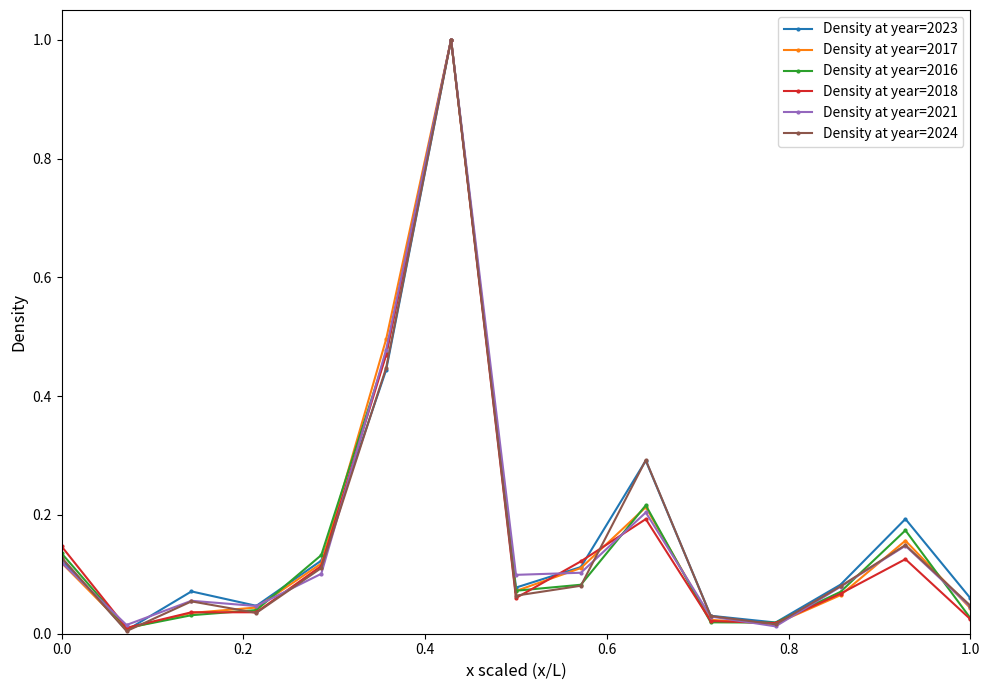

Which series ends up on top after the final intersection of Density at year=2018 and Density at year=2021?

Density at year=2021